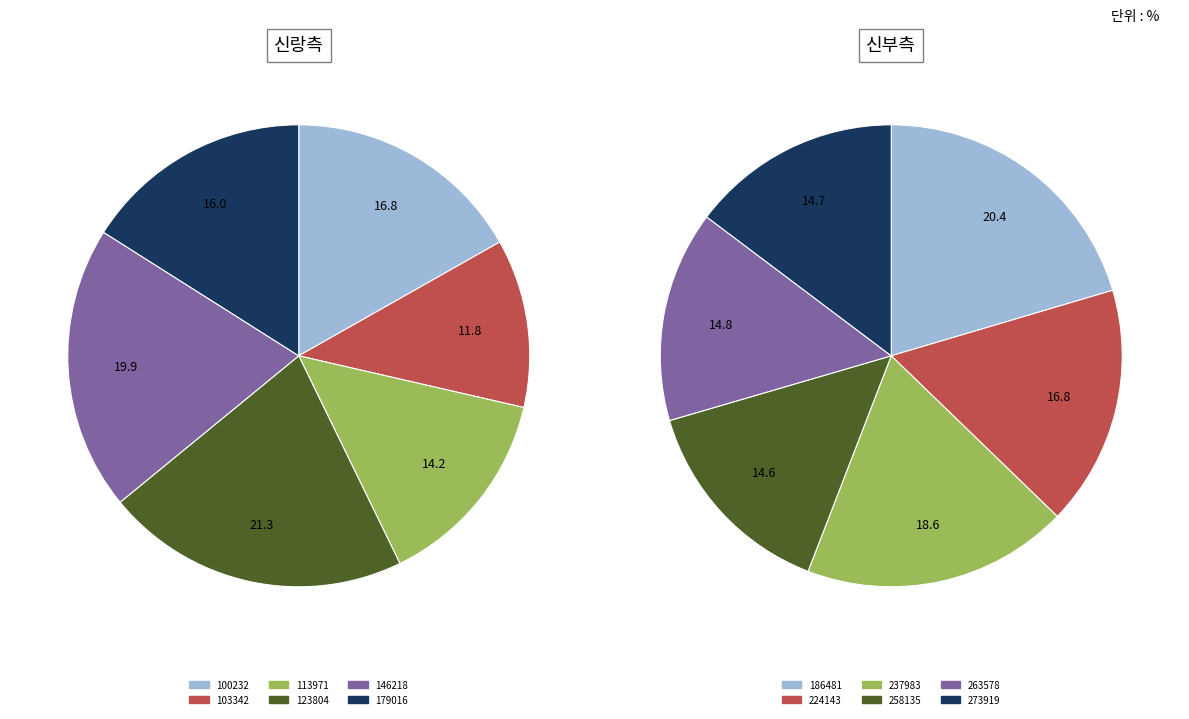

True or false: 113971 accounts for 1% of the total.

False